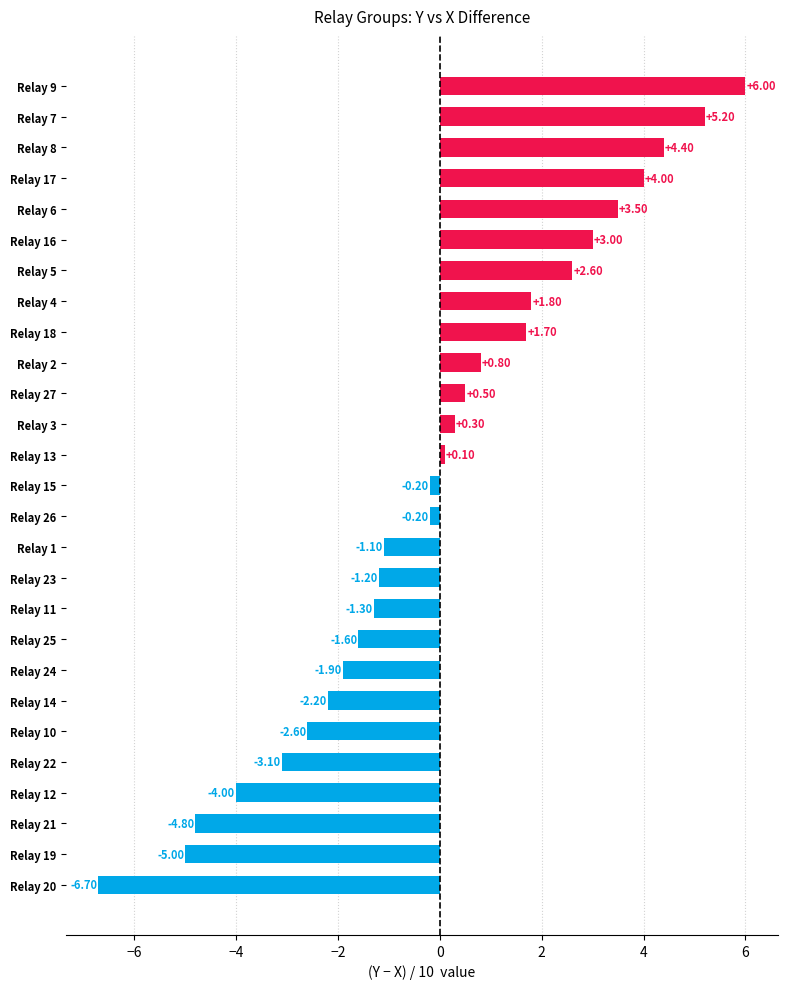

How many values are below zero?

14